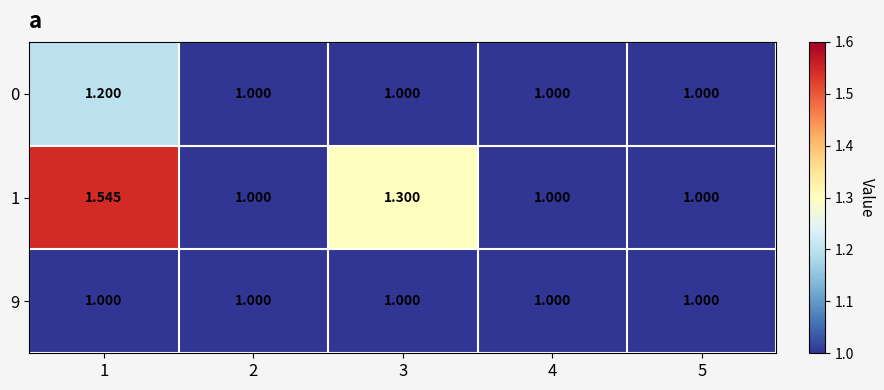

Which series has the largest total across all categories?

1